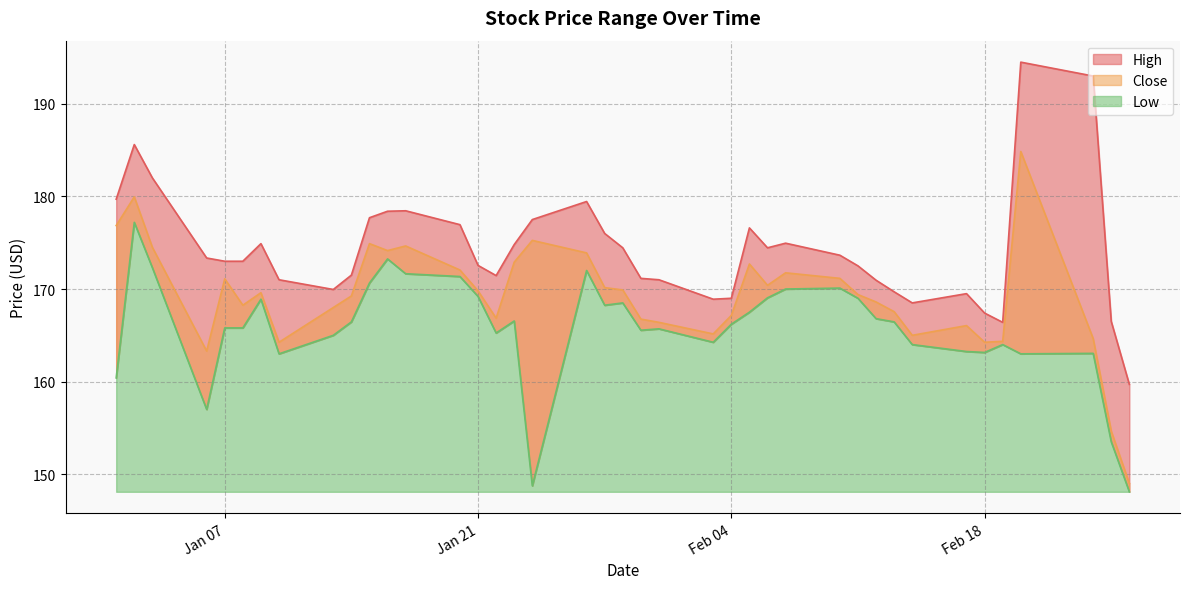

What is the average value of the High series?

174.3